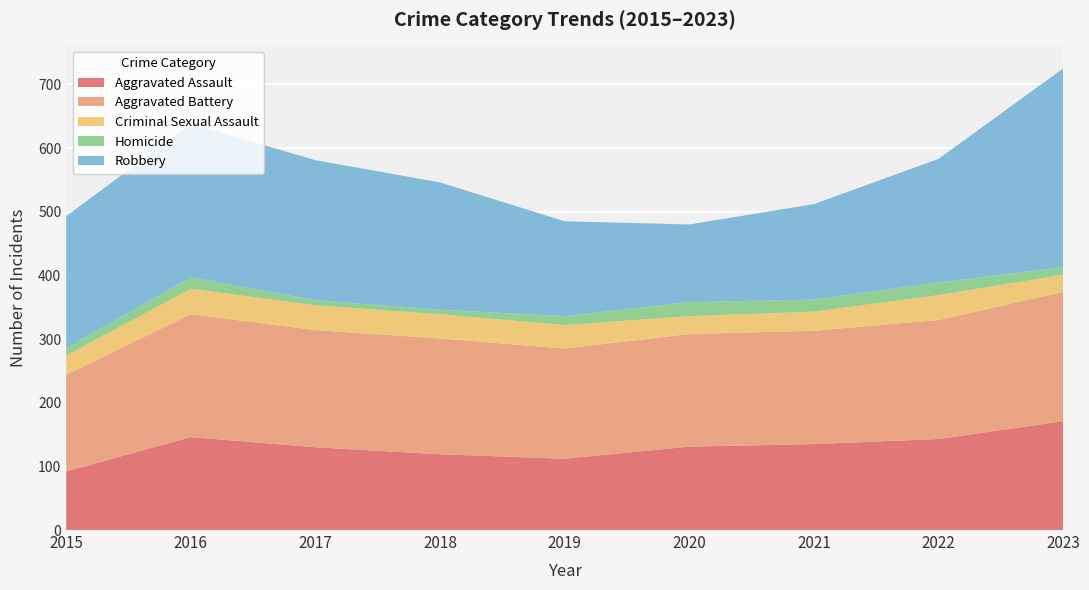

Reading left to right, transcribe all the data shown in this chart.

Aggravated Assault: 92	146	130	119	112	131	135	143	171
Aggravated Battery: 152	193	184	182	173	177	178	187	203
Criminal Sexual Assault: 30	40	39	38	37	28	30	39	27
Homicide: 12	18	8	7	14	22	19	20	12
Robbery: 207	241	220	200	149	122	150	194	312